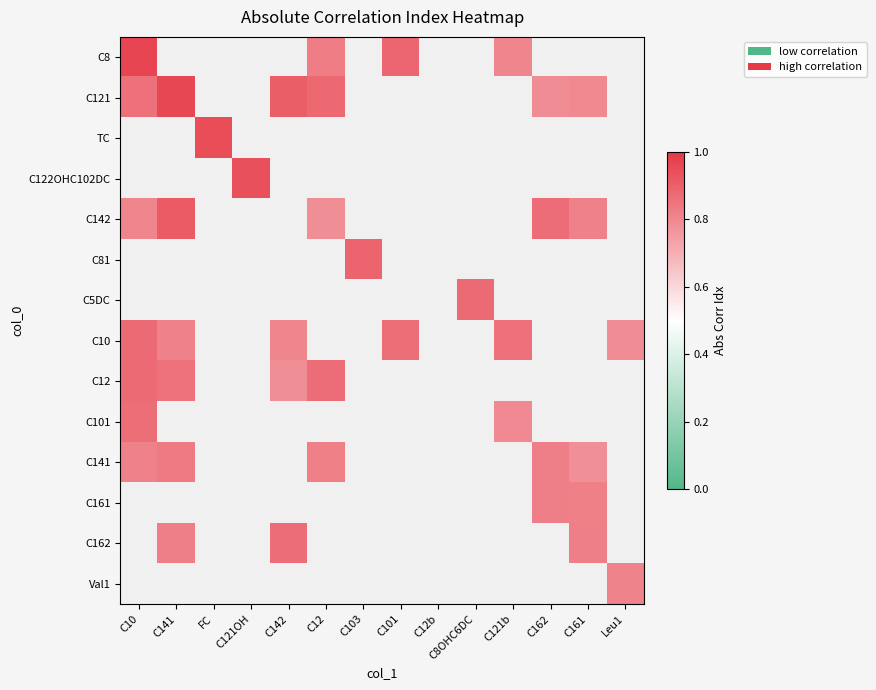

At C12, list the series in order from largest to smallest.

C121, C12, C8, C141, C142, TC, C122OHC102DC, C81, C5DC, C10, C101, C161, C162, Val1